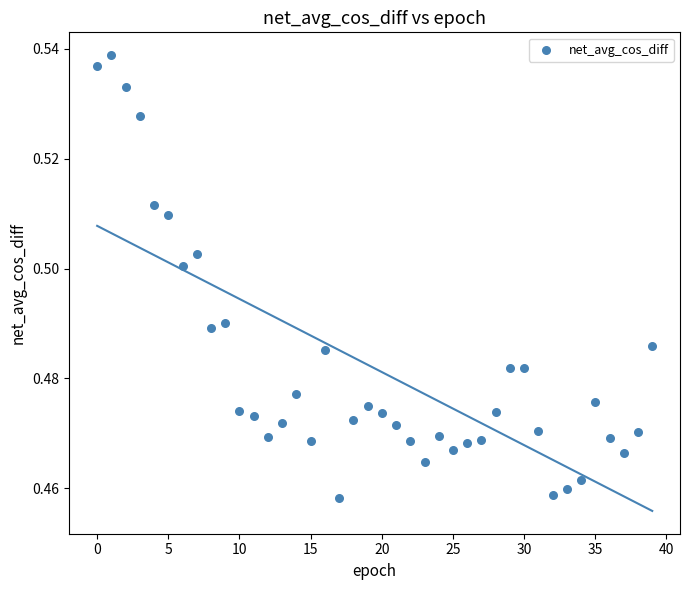

How many data points are displayed?

40